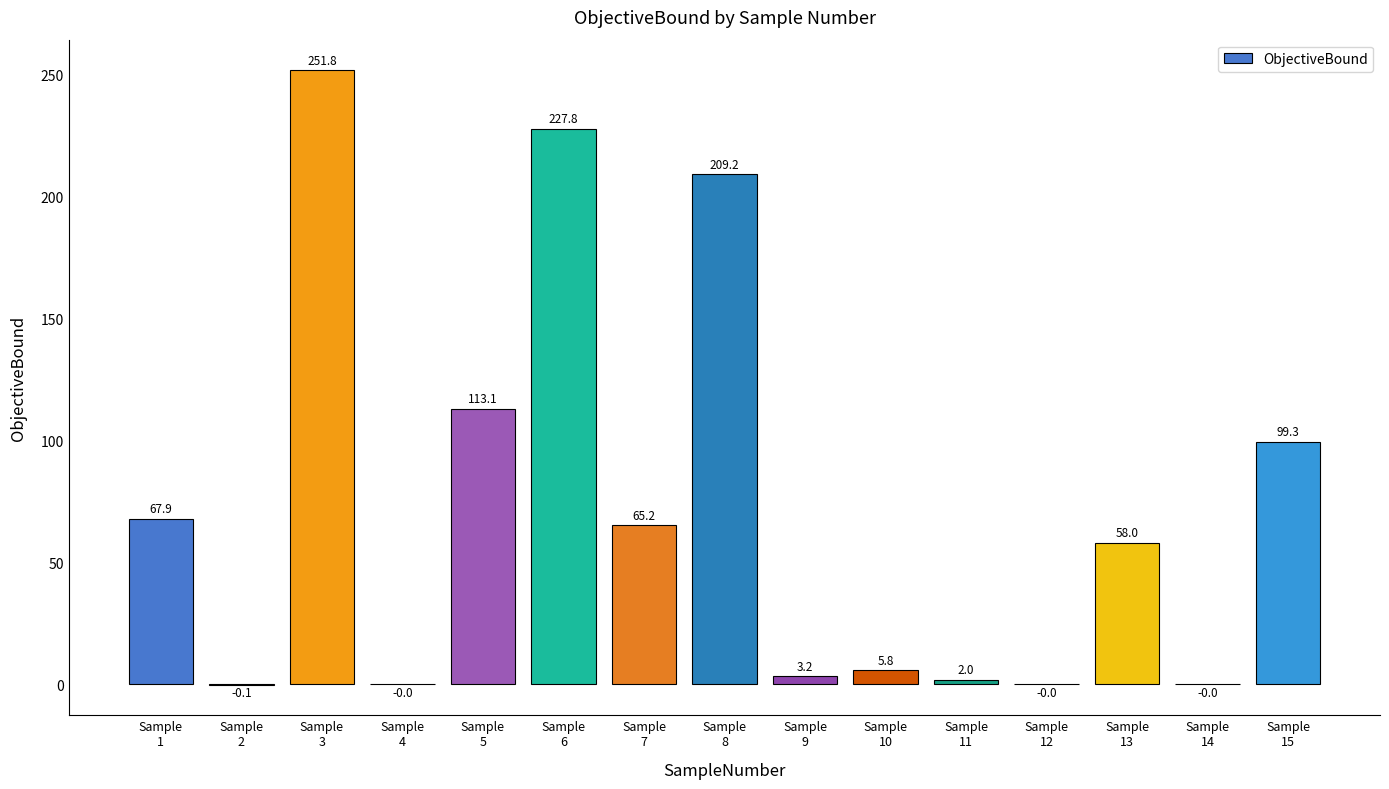

What is the average value?

73.5